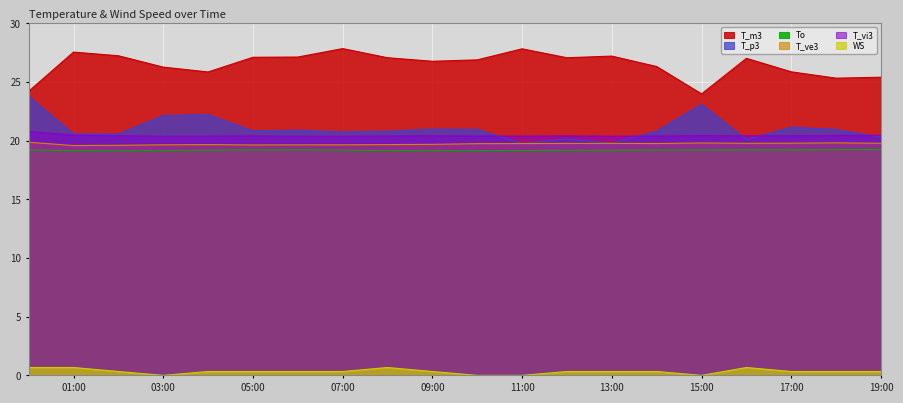

True or false: T_vi3 and To cross at least once.

False